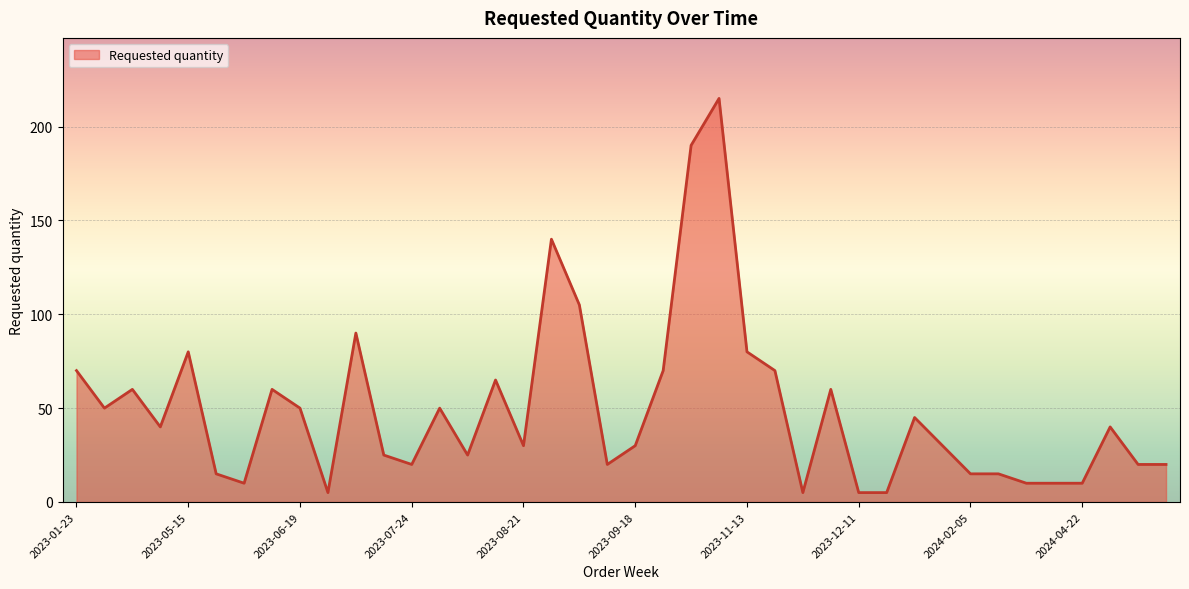

Reading left to right, list all the values displayed in this chart.

70	50	60	40	80	15	10	60	50	5	90	25	20	50	25	65	30	140	105	20	30	70	190	215	80	70	5	60	5	5	45	30	15	15	10	10	10	40	20	20